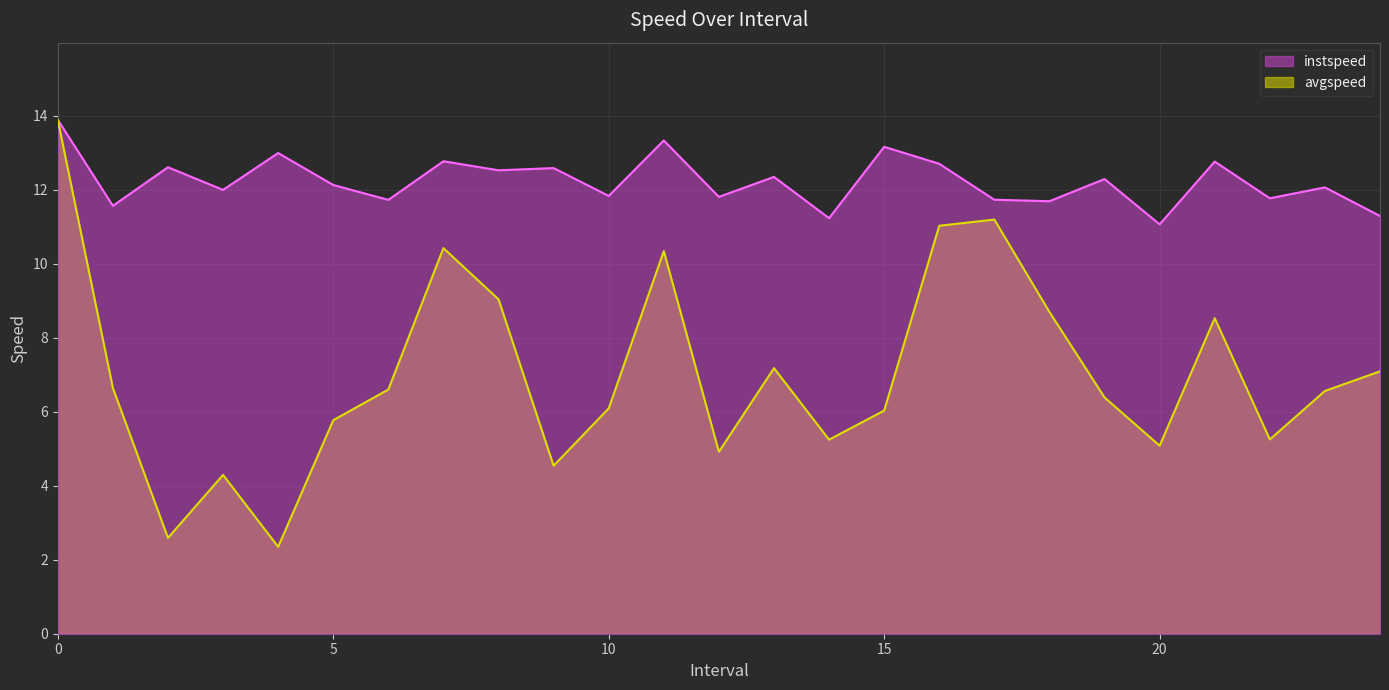

At which category does instspeed reach its first local valley?

1.0